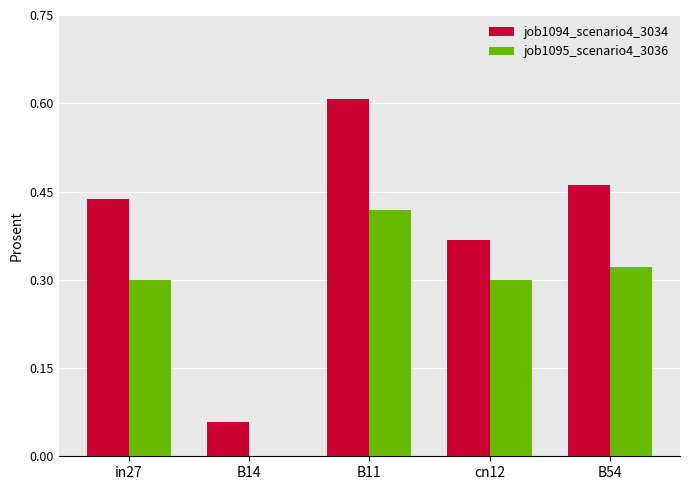

What is the sum of all job1094_scenario4_3034 values?

1.9